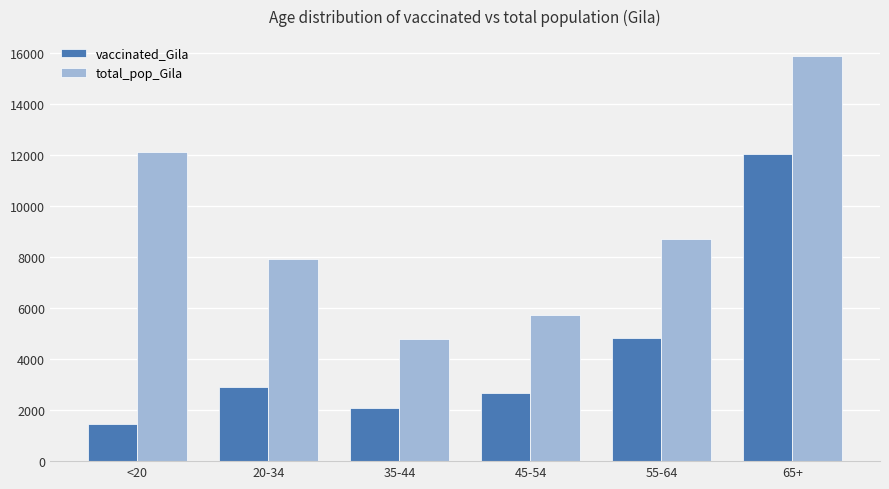

What is the sum of the total_pop_Gila values at 20-34 and 65+?

23814